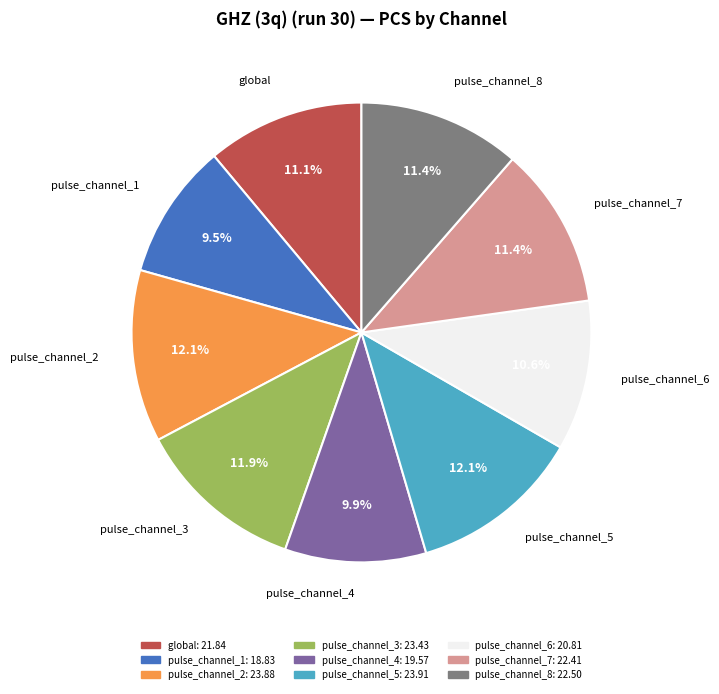

What percentage is the pulse_channel_5 slice, to the nearest percent?

12%